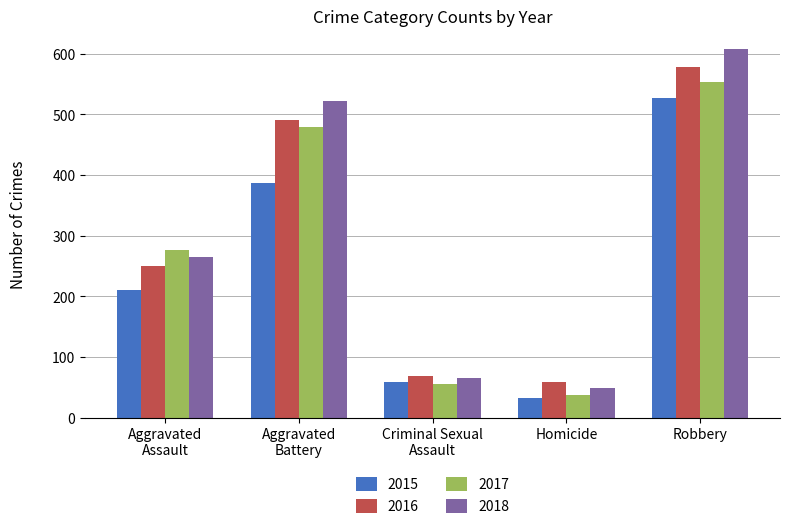

How many values in the 2018 series are below 265?

2